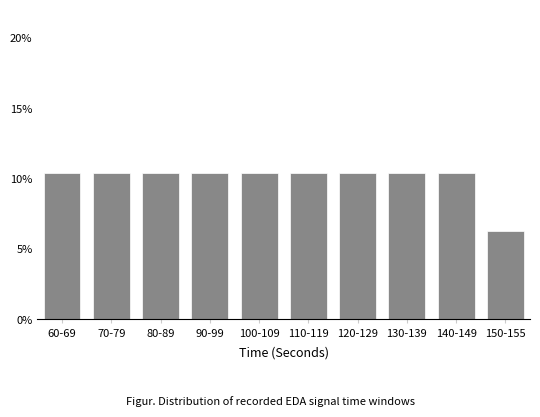

Which category has the lowest value across all series?

150-155